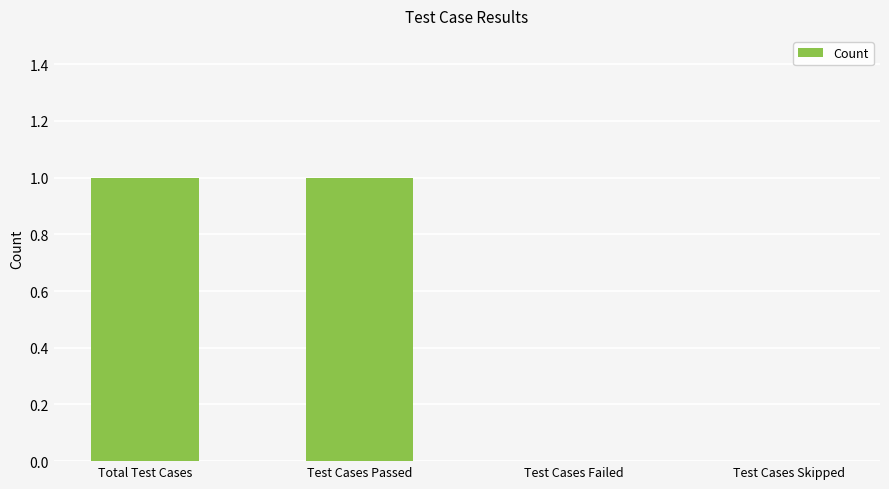

How many values are between 0 and 1?

4